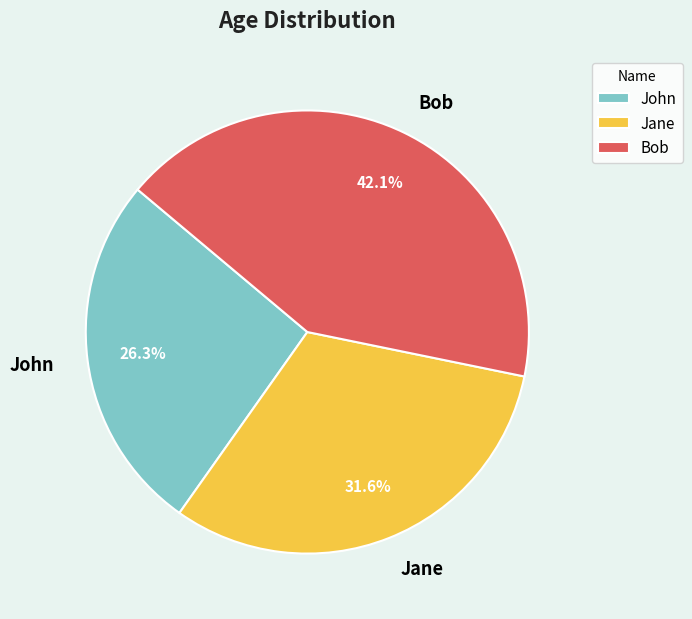

Does Jane represent more than half of the total?

No